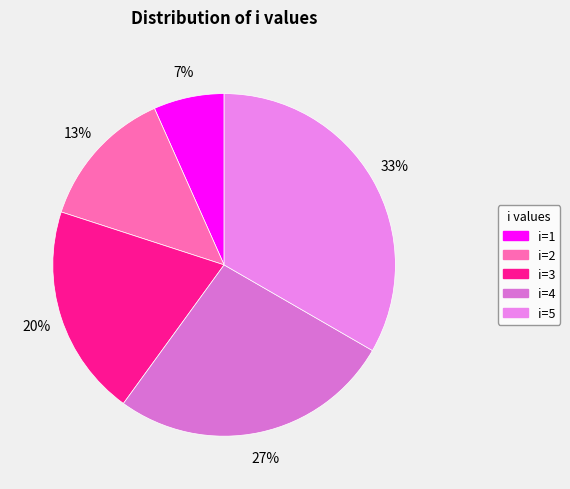

Is there any slice that represents more than half of the pie?

No